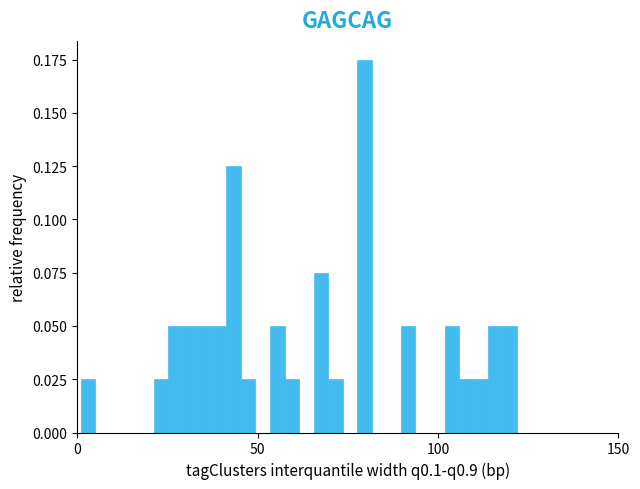

Read against the x-axis, roughly where is the centre of the tallest bar?

80